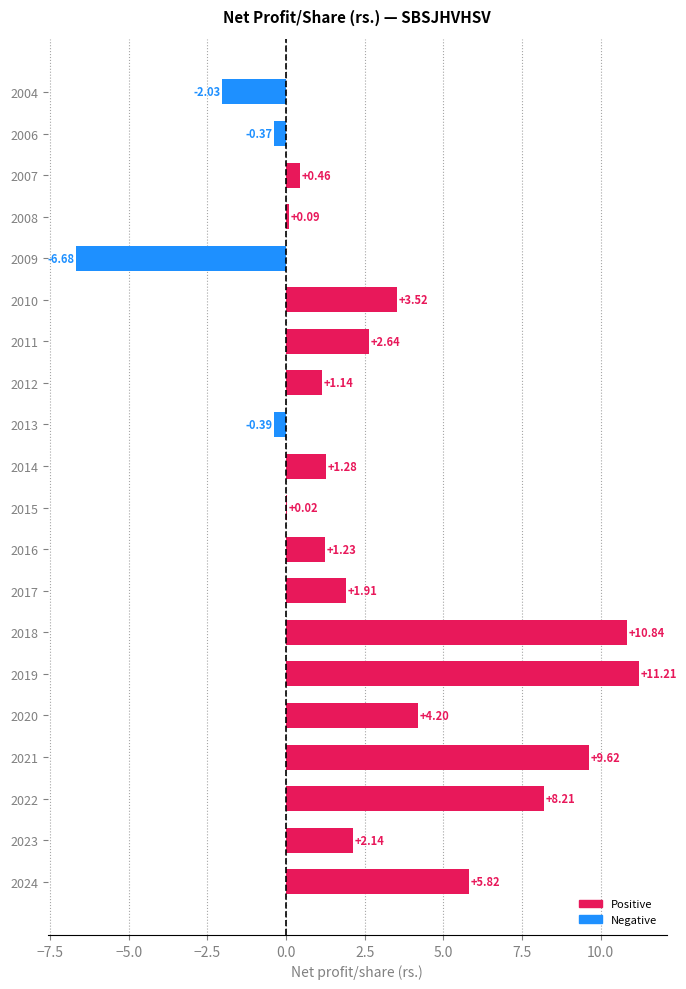

What is the sum of all values?

54.9